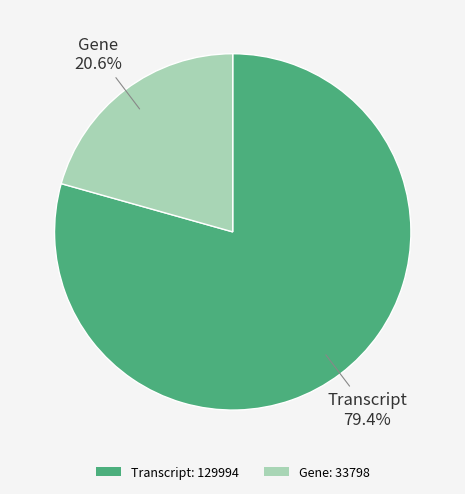

Is there any slice that represents more than half of the pie?

Yes